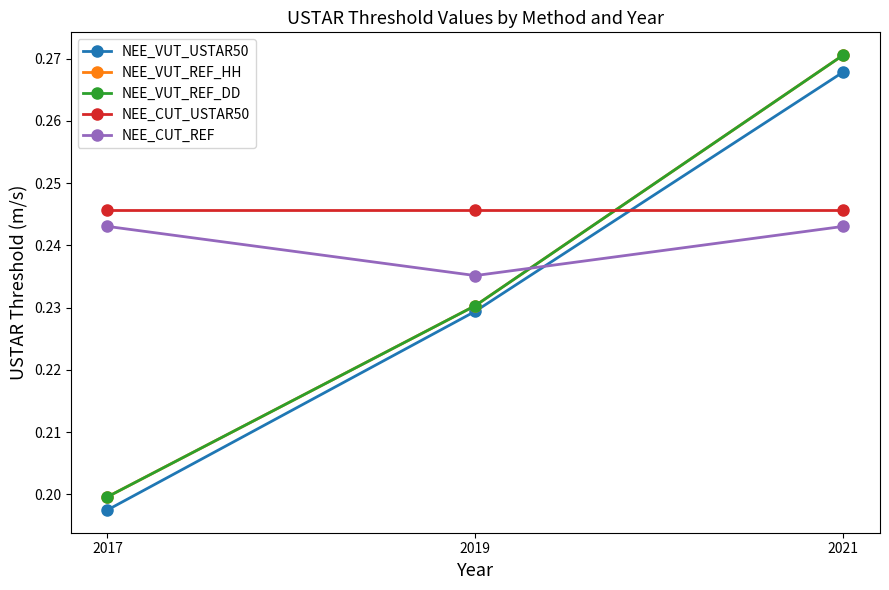

Does the chart display data point markers on the line(s)?

Yes